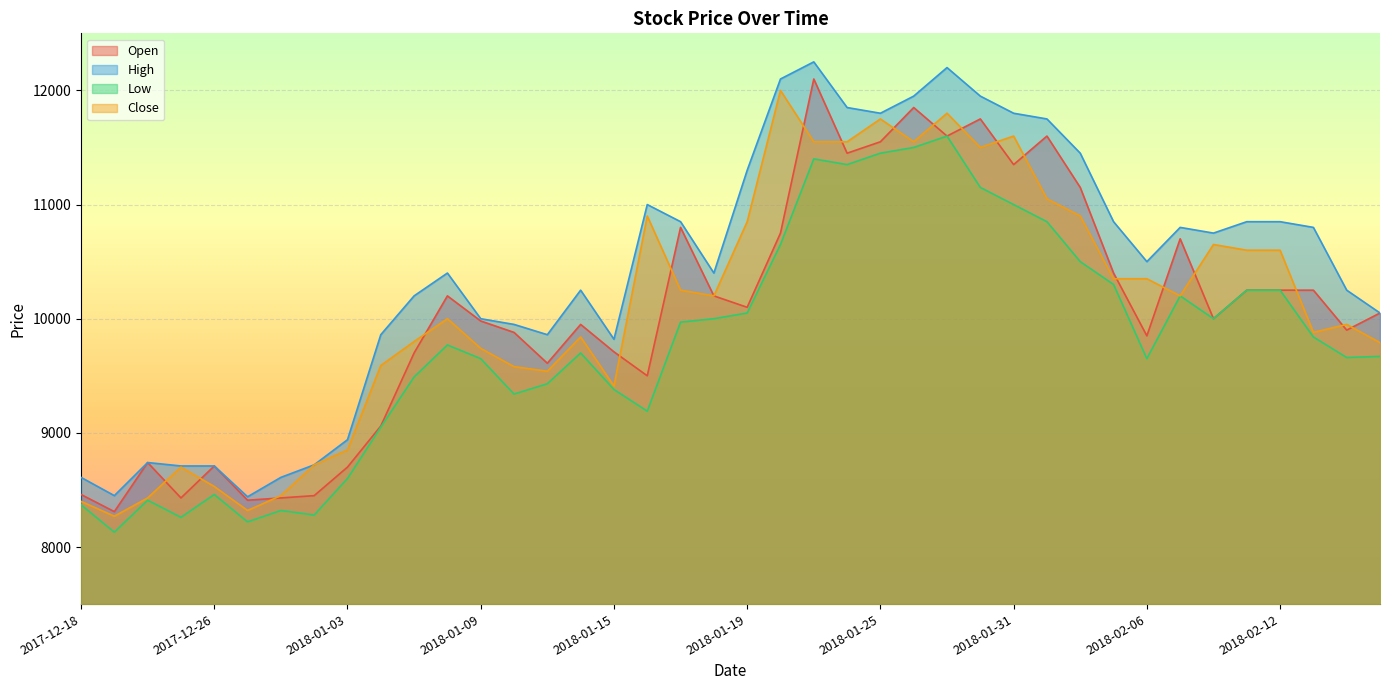

At which label does Open reach its minimum?

2017-12-19